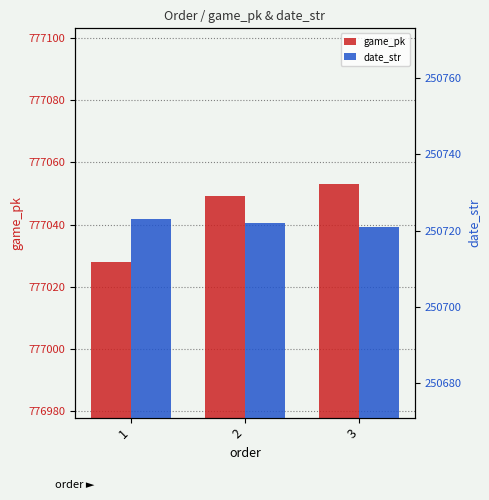

At how many categories does at least one series exceed 664517?

3